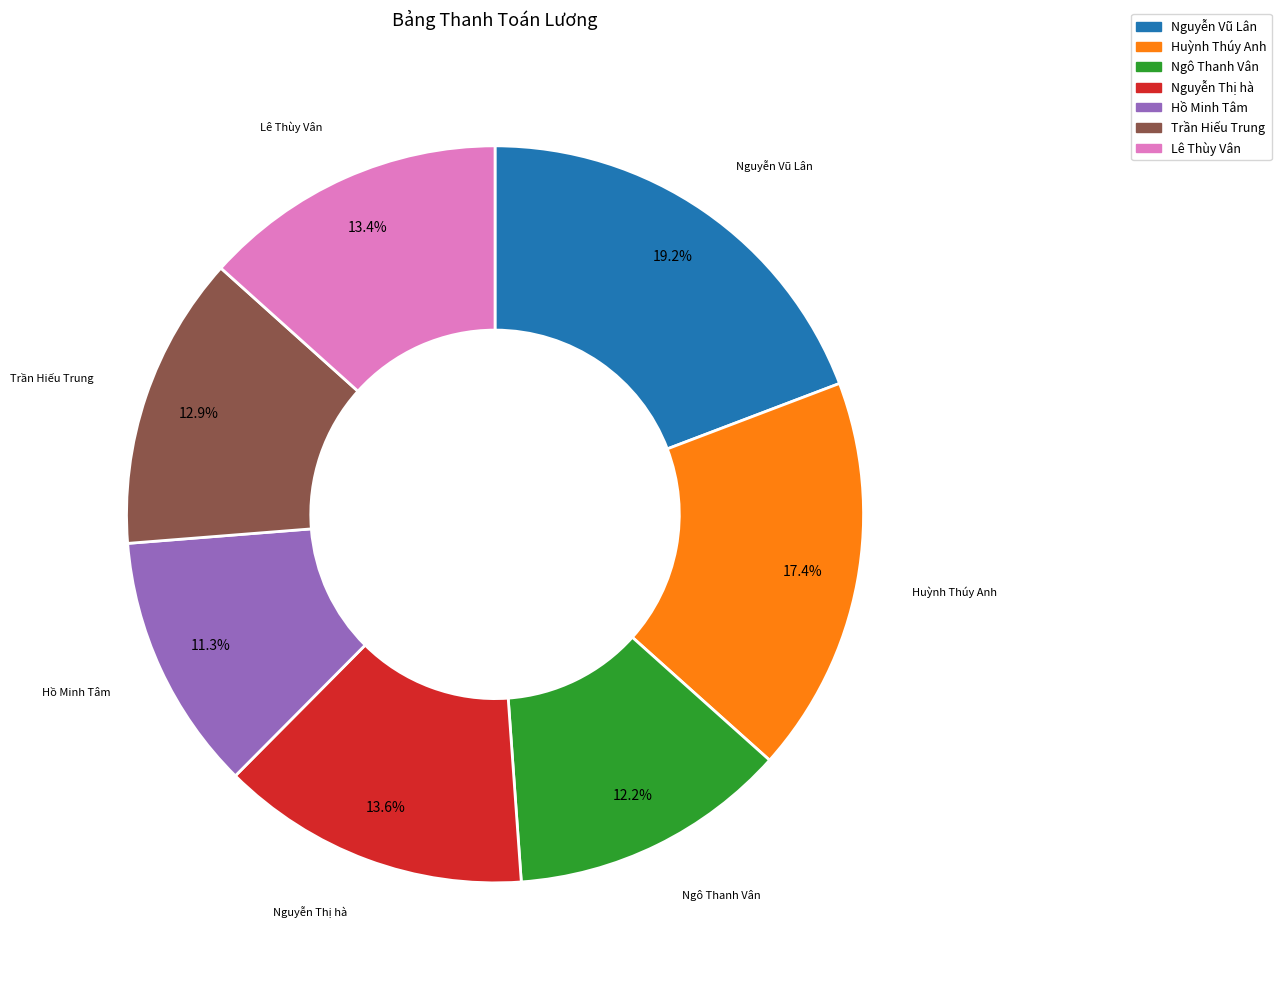

What percentage is the Hồ Minh Tâm slice, to the nearest percent?

11%